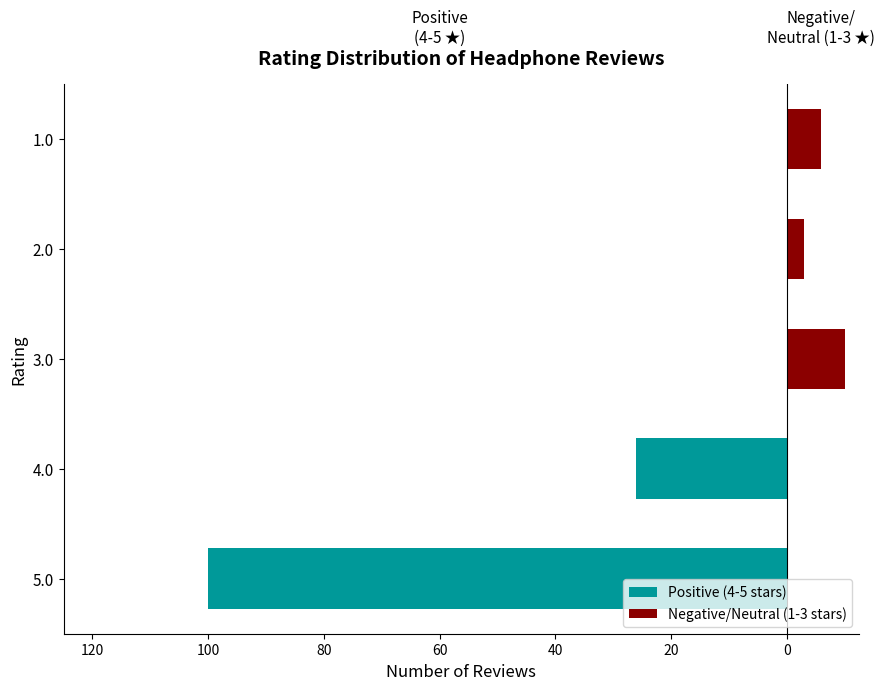

True or false: Positive (4-5 stars) has a value of -163 at 5.0.

False